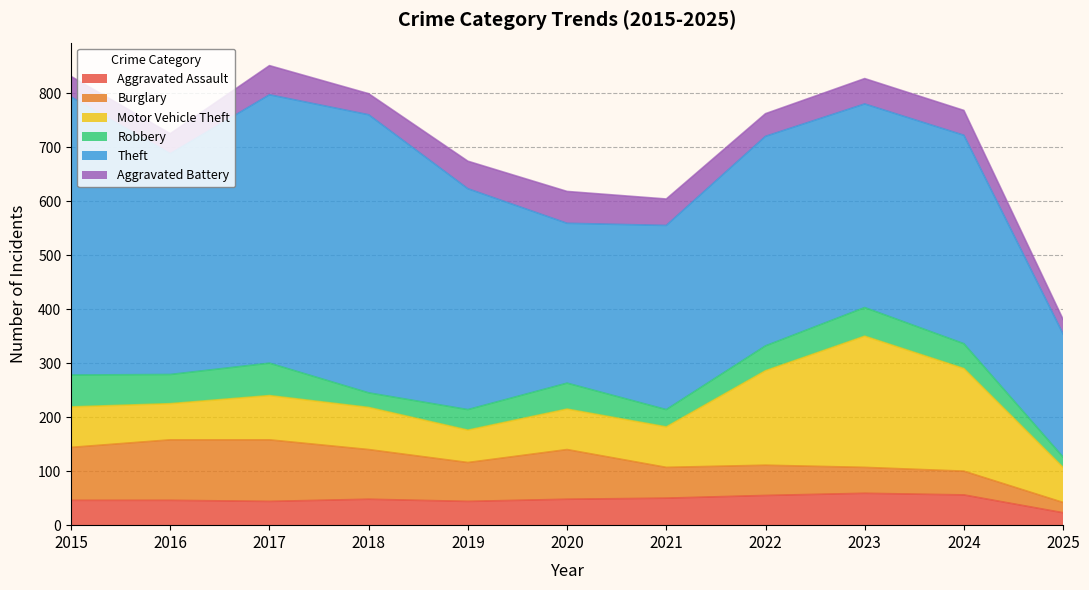

Rank the categories by Motor Vehicle Theft value from highest to lowest.

2023, 2024, 2022, 2017, 2018, 2015, 2020, 2021, 2016, 2025, 2019